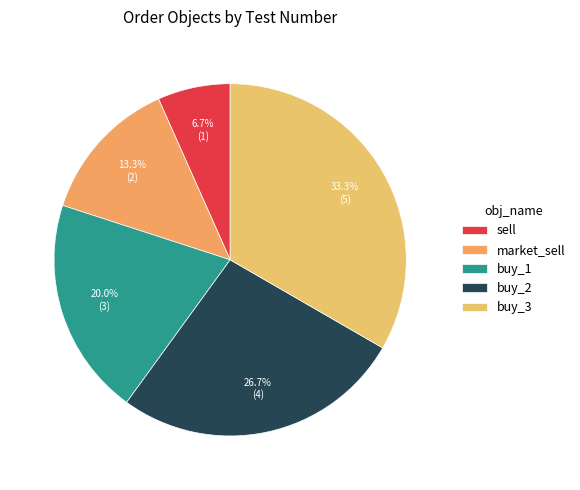

Is market_sell the majority of the pie?

No